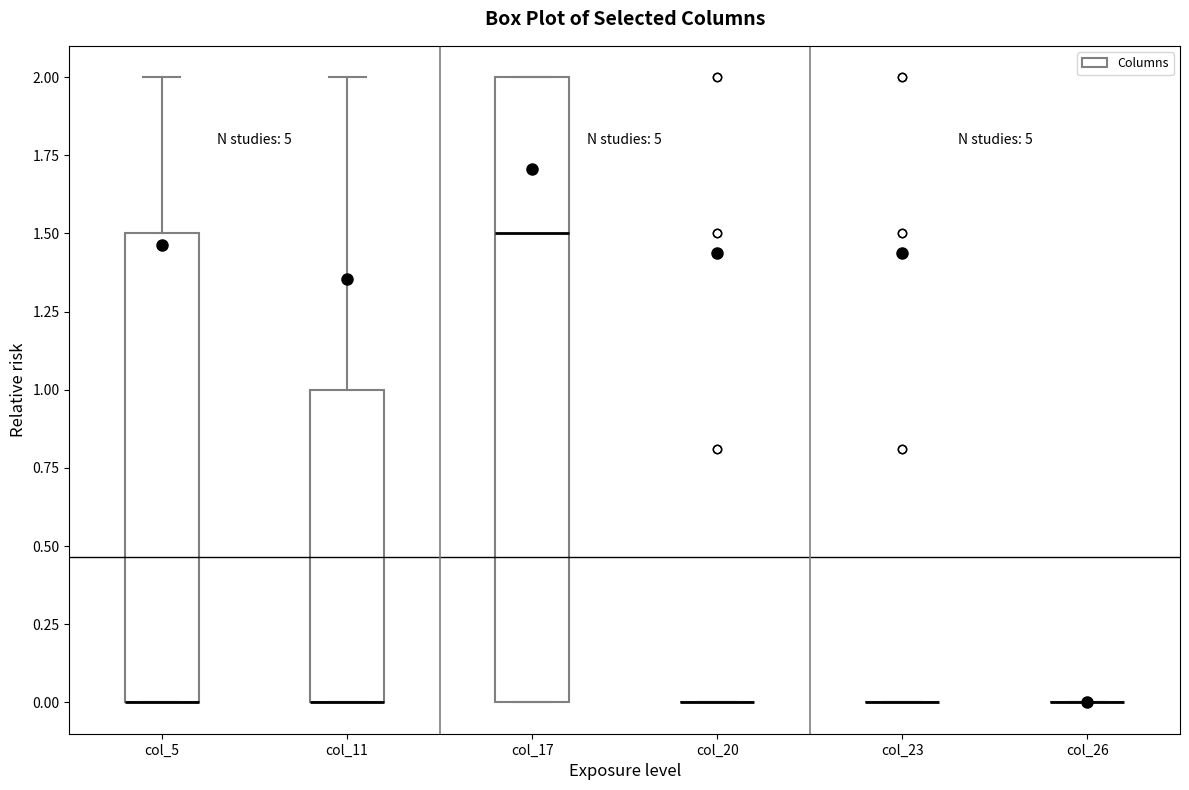

Reading left to right, transcribe this box plot: for each box, give where its median line is, the range the box spans, and where its two whiskers end, as read against the y-axis. The values are not printed on the chart, so give them approximately, as read against the axis.

col_5: median 0.0 (drawn on the box's lower edge), box 0.0 to 1.5, whiskers 0.0 to 2.0
col_11: median 0.0 (drawn on the box's lower edge), box 0.0 to 1.0, whiskers 0.0 to 2.0
col_17: median 1.5, box 0.0 to 2.0, whiskers 0.0 to 2.0
col_20: box collapsed to a line at 0.0, whiskers 0.0 to 0.0
col_23: box collapsed to a line at 0.0, whiskers 0.0 to 0.0
col_26: box collapsed to a line at 0.0, whiskers 0.0 to 0.0